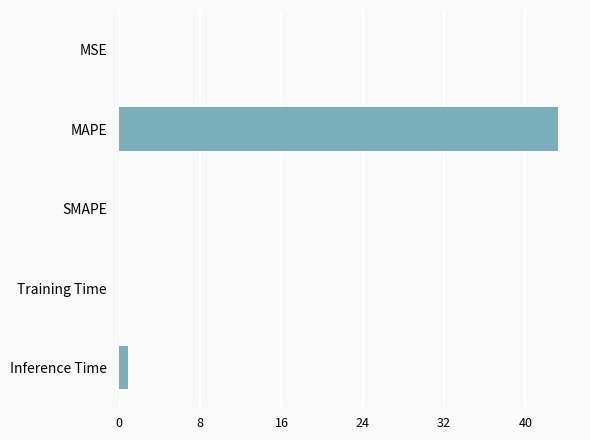

What is the greatest value displayed?

43.2